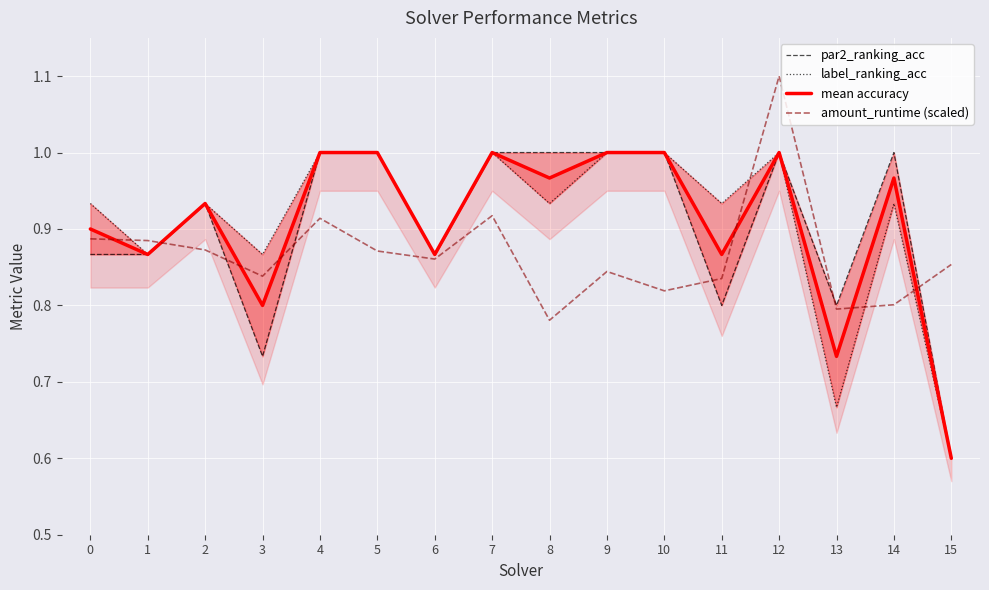

Is it true that label_ranking_acc equals 0.5 at 8?

False